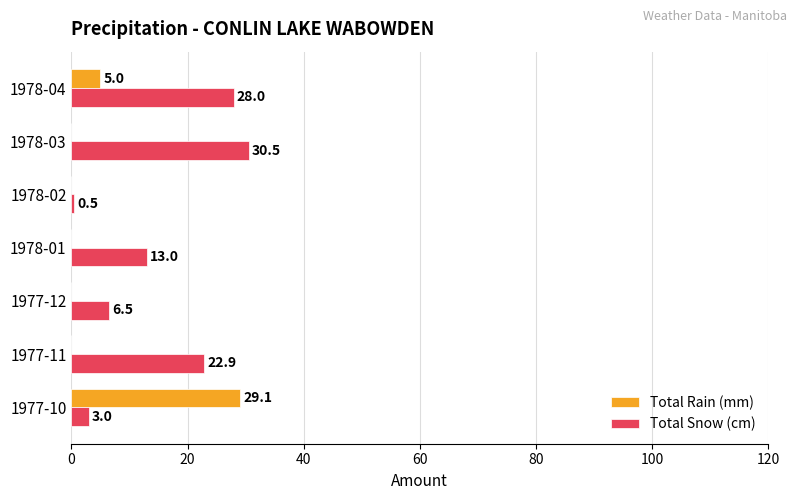

Between 1977-10 and 1978-04, which series saw the biggest shift?

Total Snow (cm)